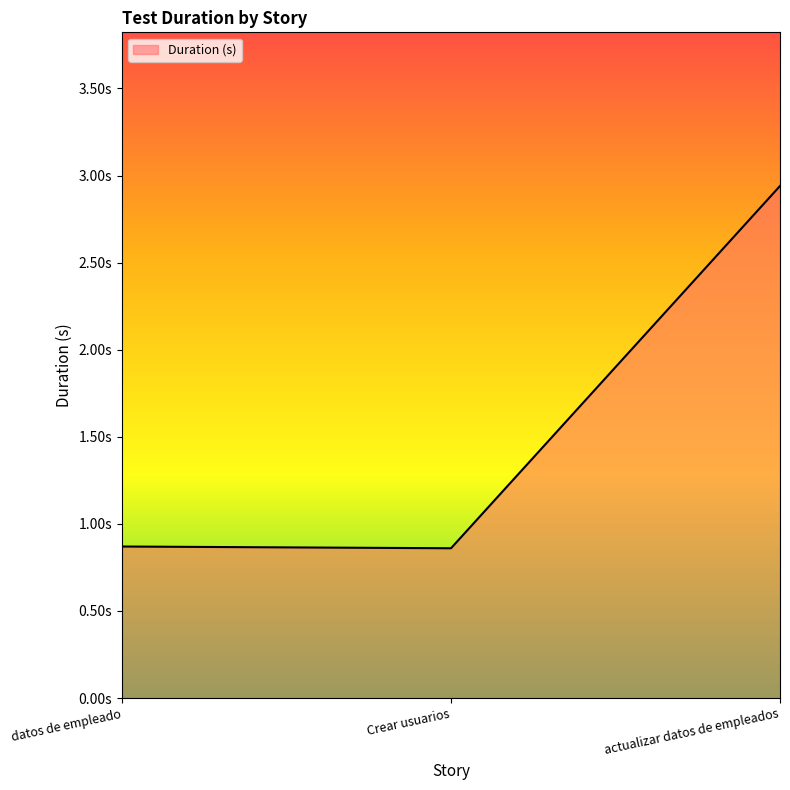

What is the value of the 3rd point from the left?

2.9